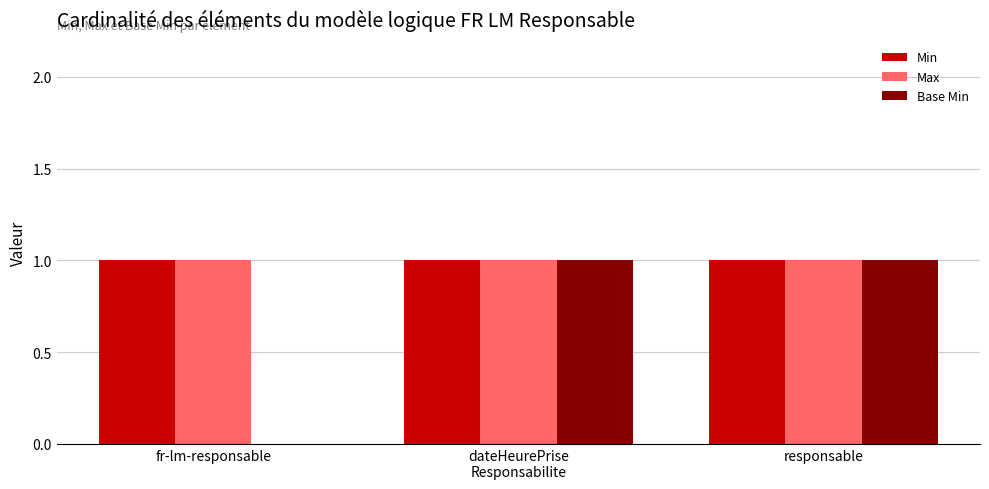

What is the average value of the Base Min series?

1